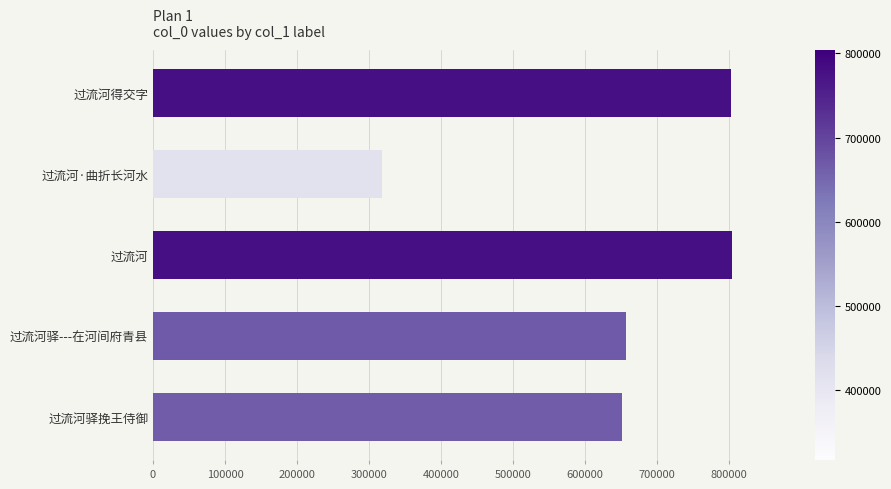

The value at 过流河 is 803518. True or false?

True